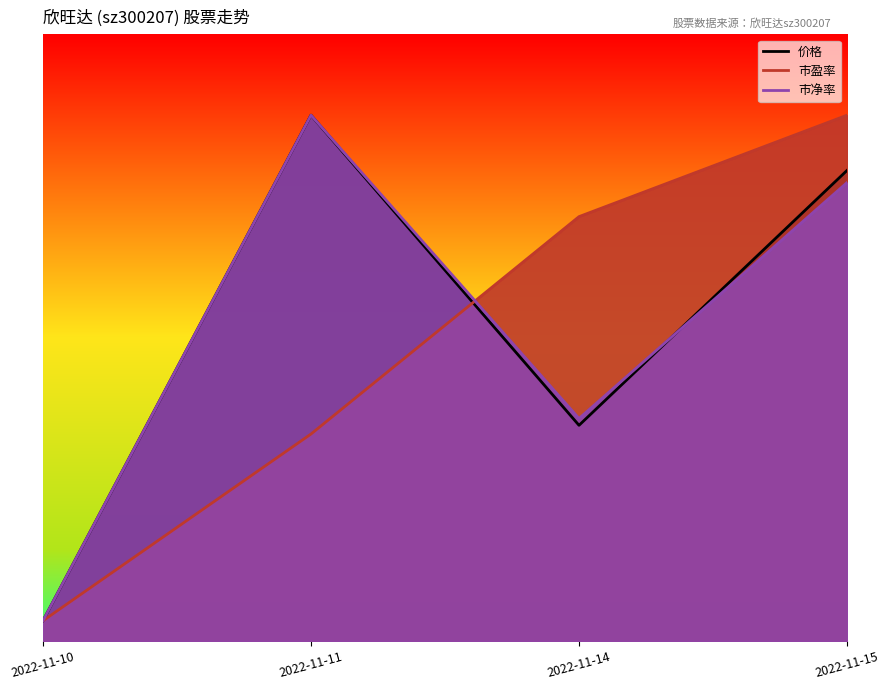

What are all the series names shown in the legend?

价格, 市盈率, 市净率